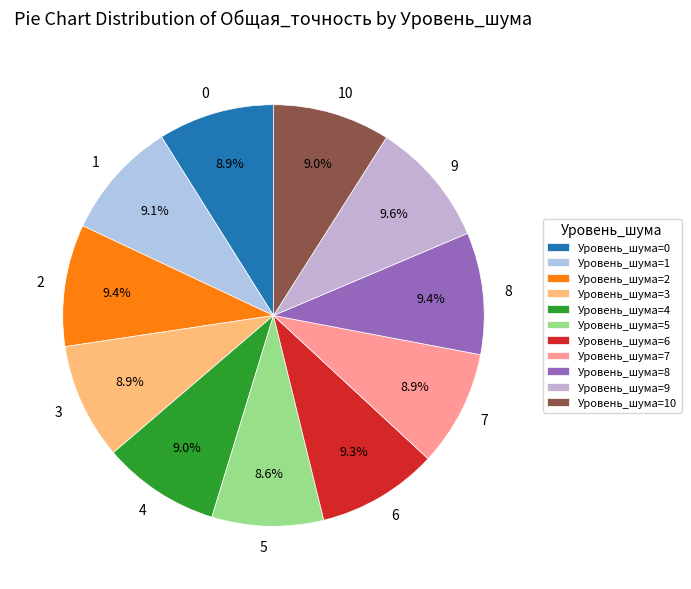

The 6 slice represents 9% of the pie. True or false?

True